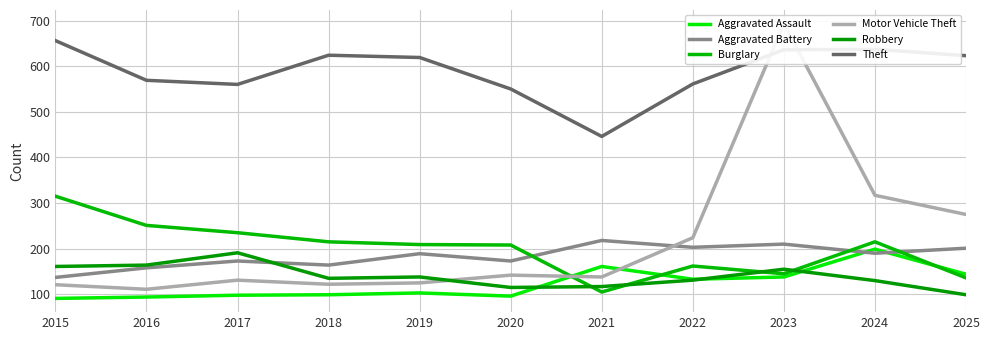

How many times do Motor Vehicle Theft and Aggravated Assault cross each other?

2